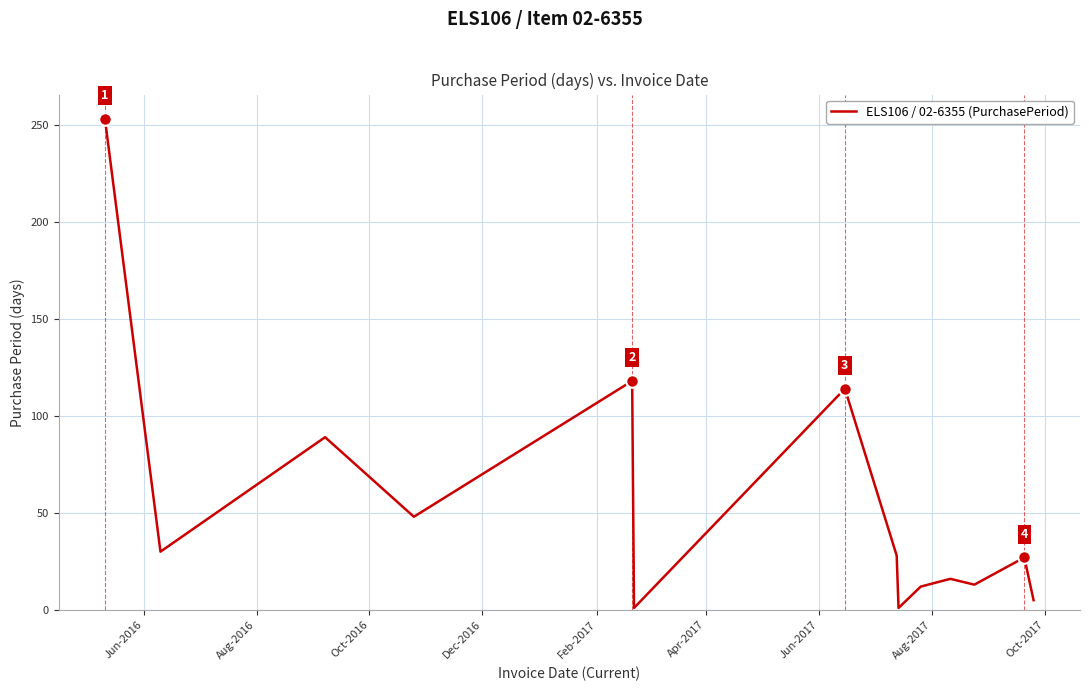

What is the greatest value displayed?

253